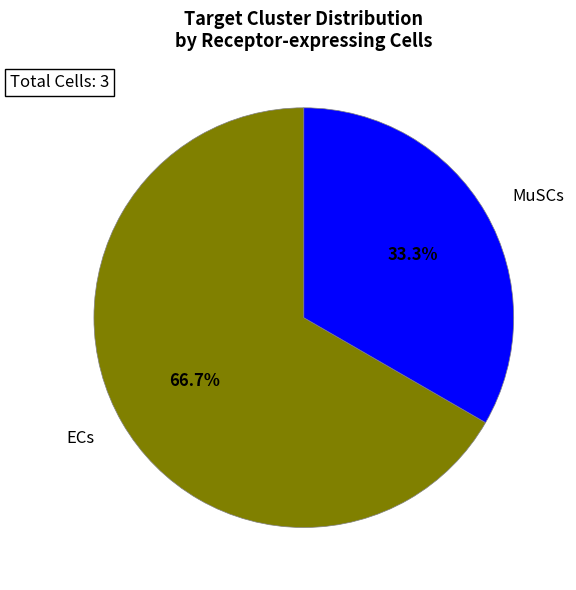

Which slice is the smallest?

MuSCs